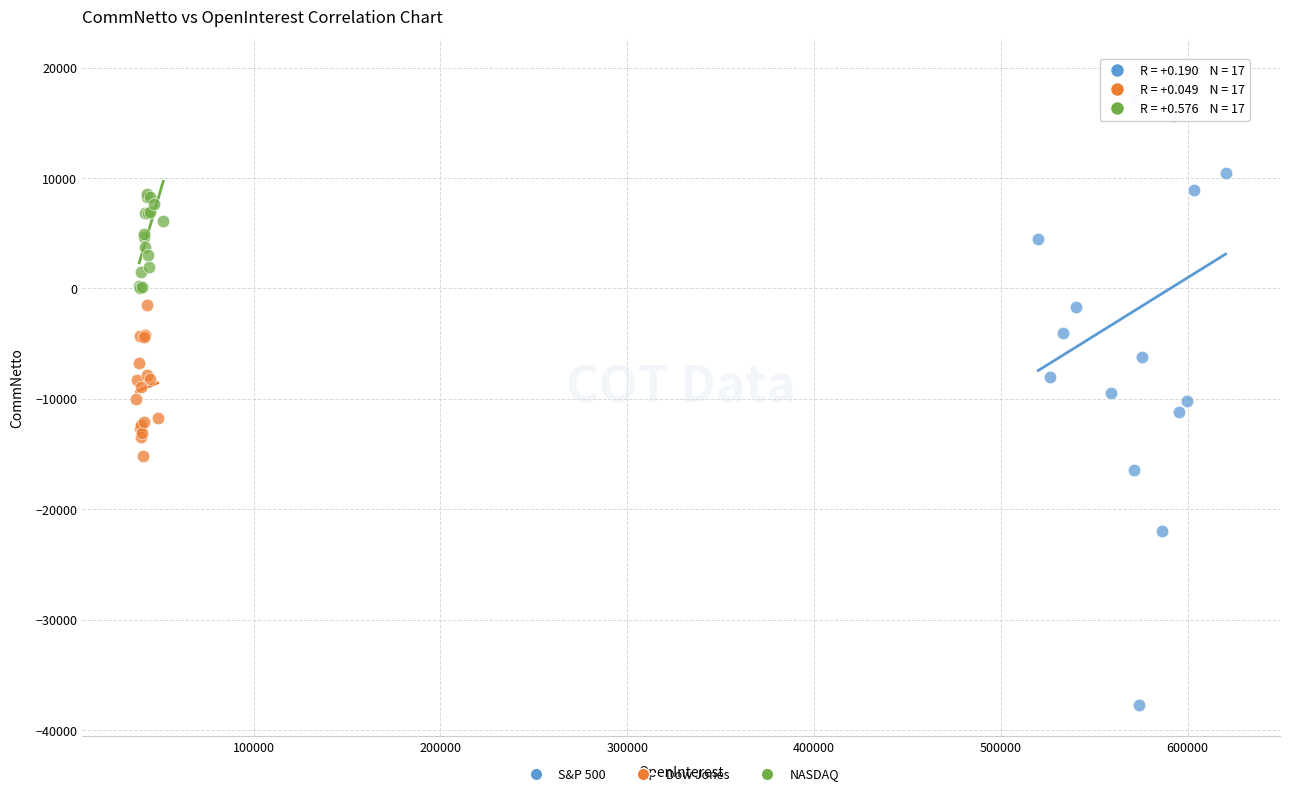

Which series reaches the minimum Y coordinate?

S&P 500